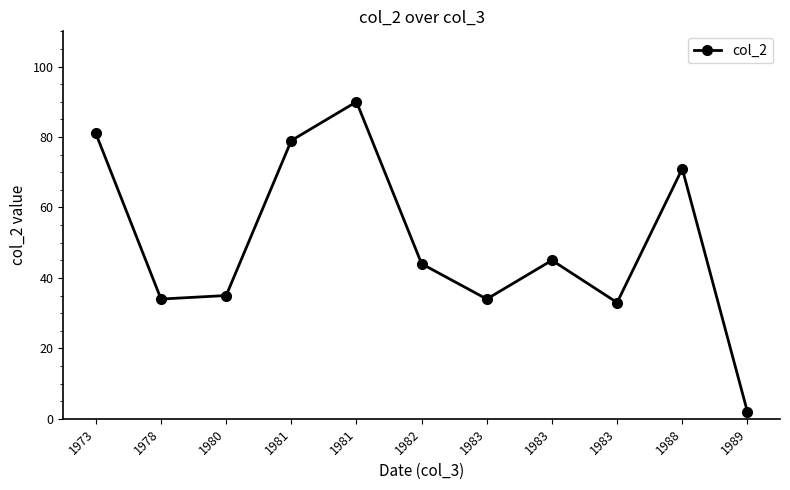

Rank the categories by value from highest to lowest.

1981, 1973, 1981, 1988, 1983, 1982, 1980, 1978, 1983, 1983, 1989